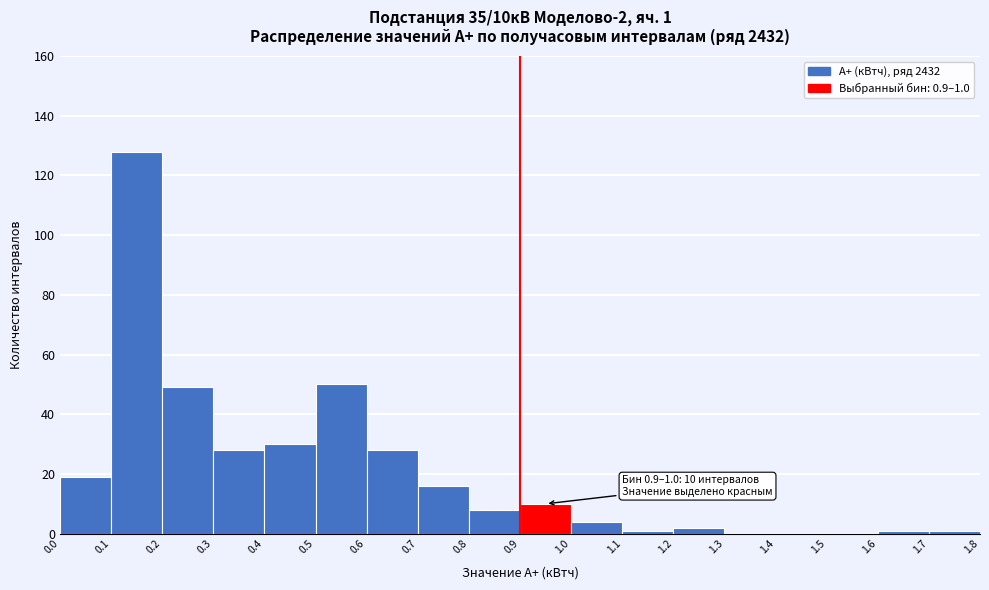

Over which range of the x-axis is the bar tallest?

0.1 to 0.2